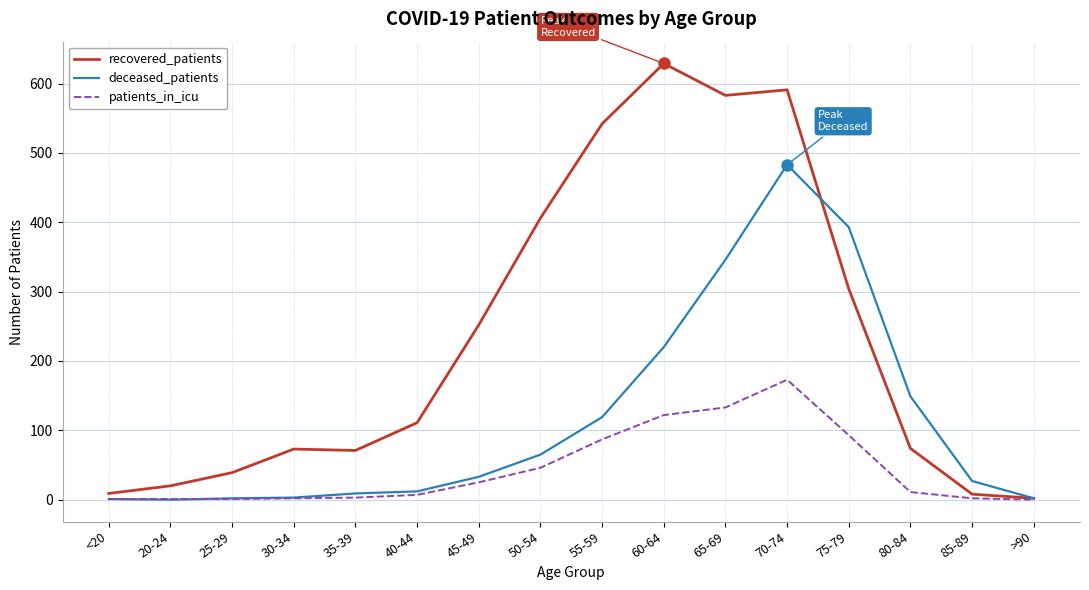

Where does the patients_in_icu series first go above 11?

45-49